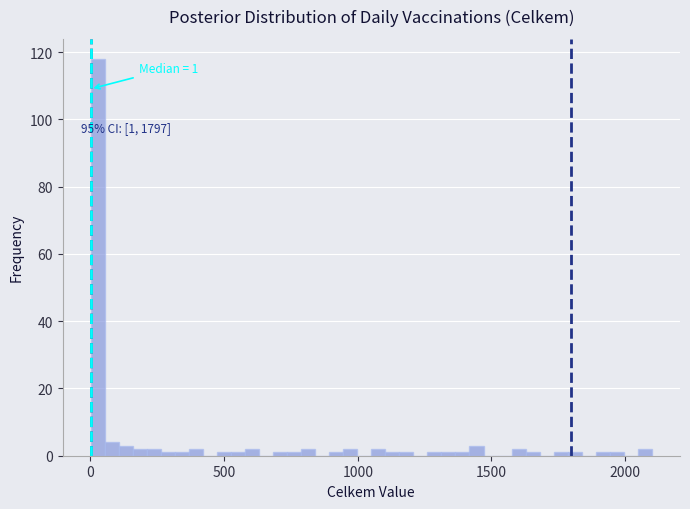

Around what value on the x-axis is the tallest bar? Give the approximate position of its centre, as read against the axis.

50